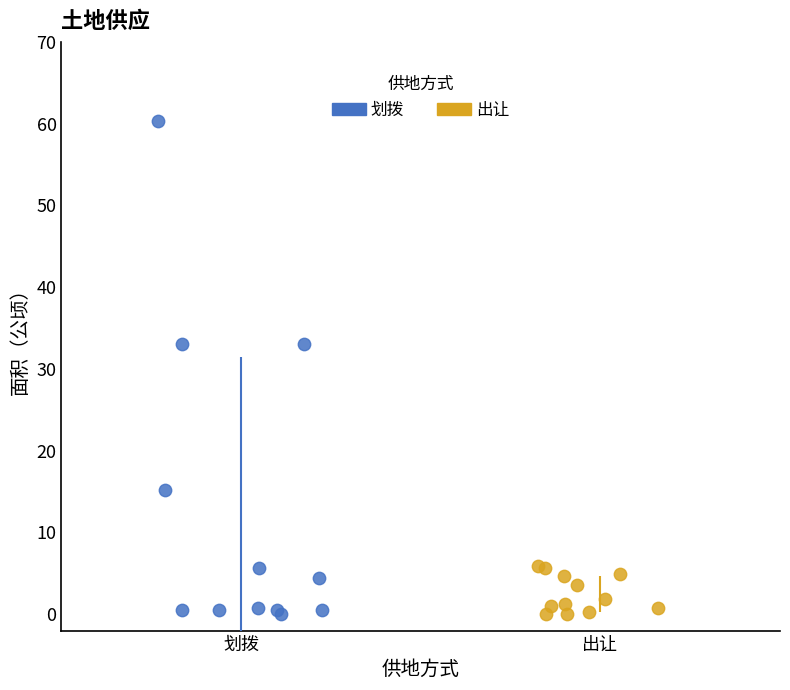

Which series has the widest spread of Y values?

划拨